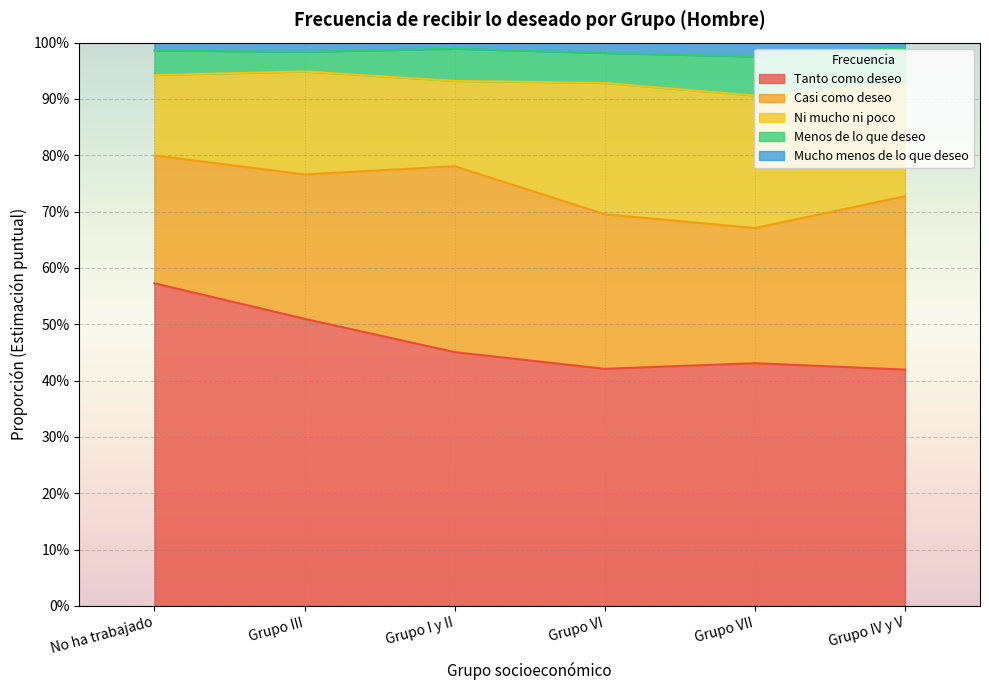

True or false: Casi como deseo and Mucho menos de lo que deseo intersect in this chart.

False